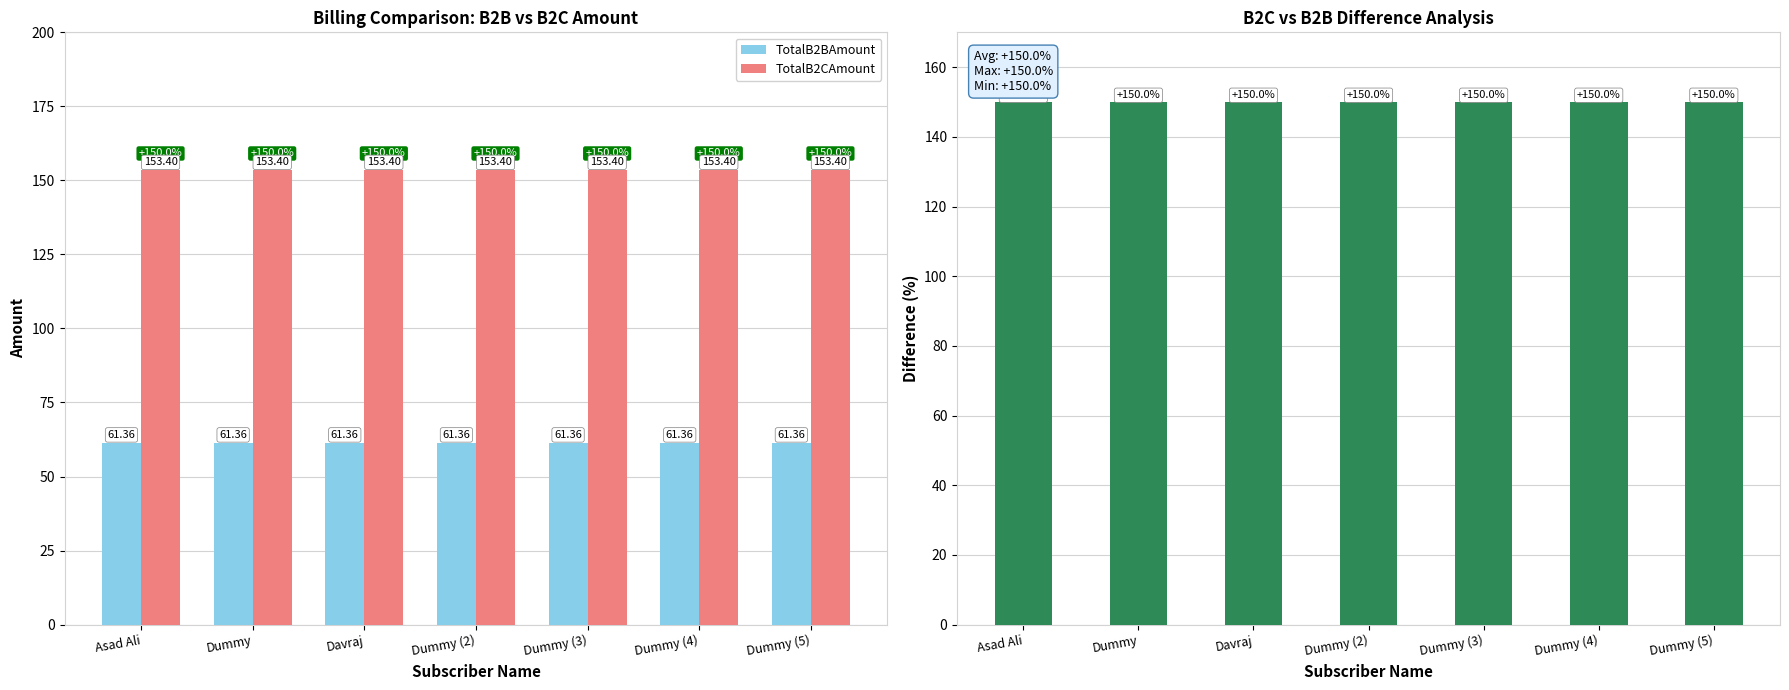

What is the highest value of the B2C vs B2B Difference series?

150.0